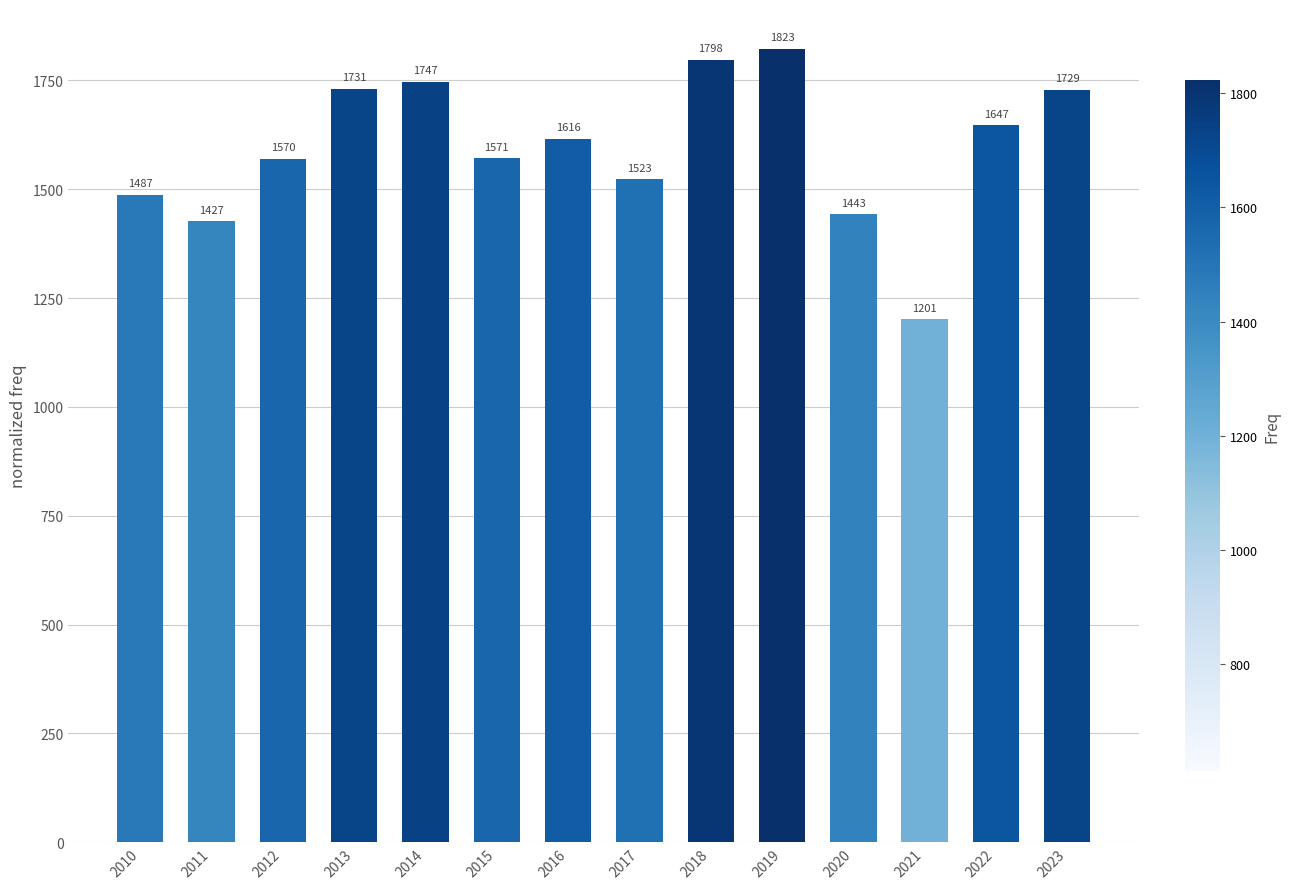

Are the bars grouped side by side (vs. stacked)?

No